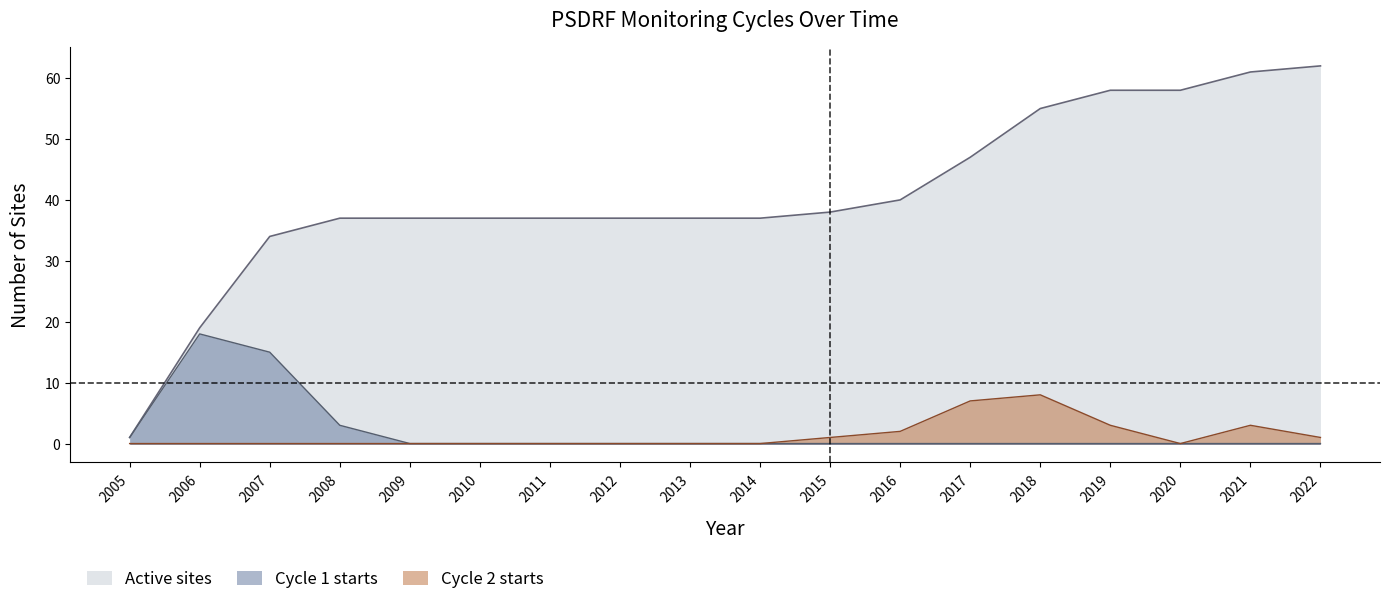

How many data points in Active sites are above 37?

8